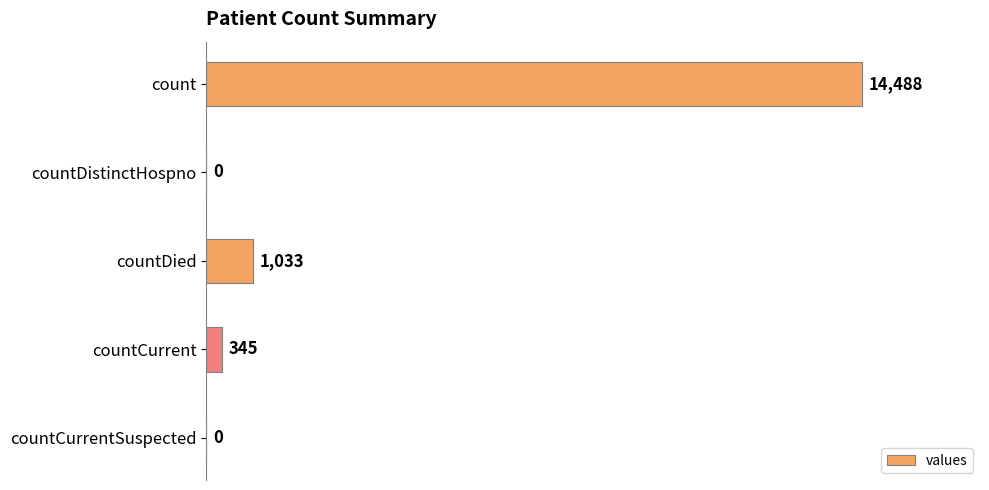

How many values are above zero?

3